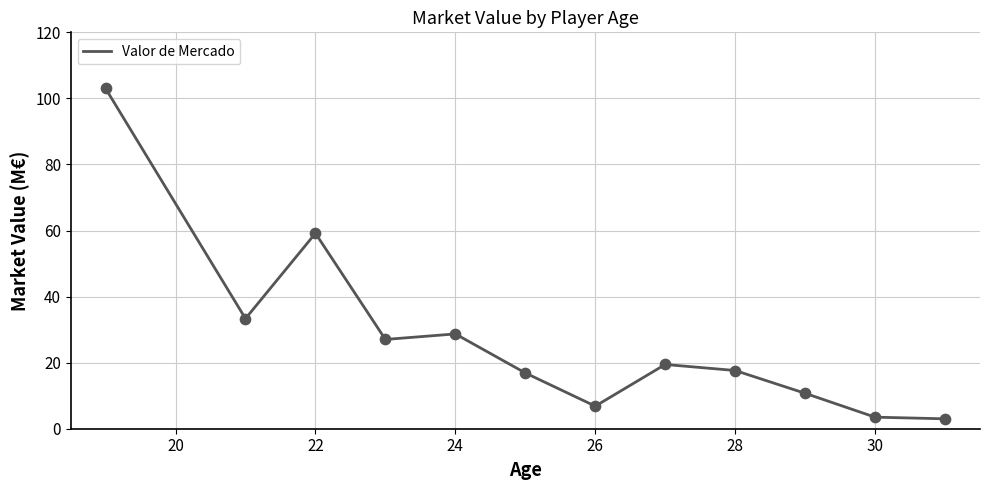

What is the maximum value shown in the chart?

103.0